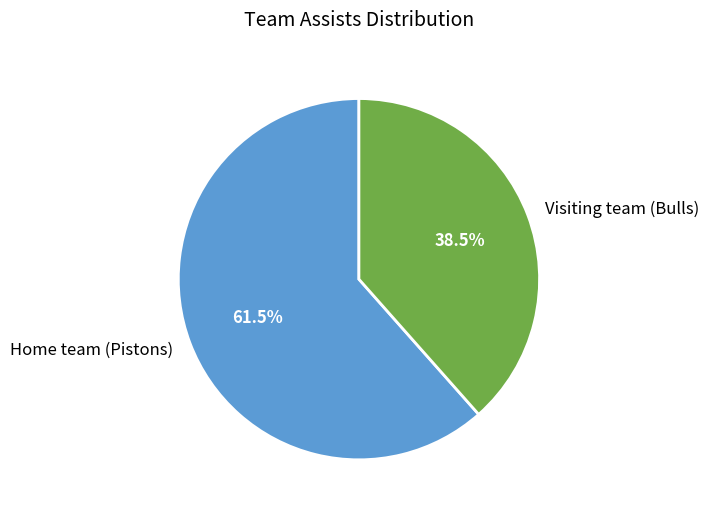

How many slices are in this pie chart?

2